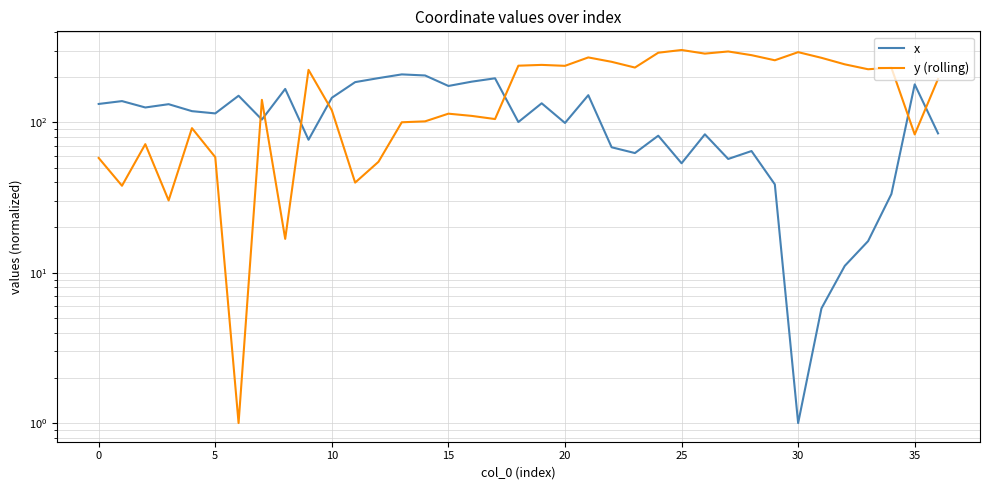

At which label does x reach its peak?

13